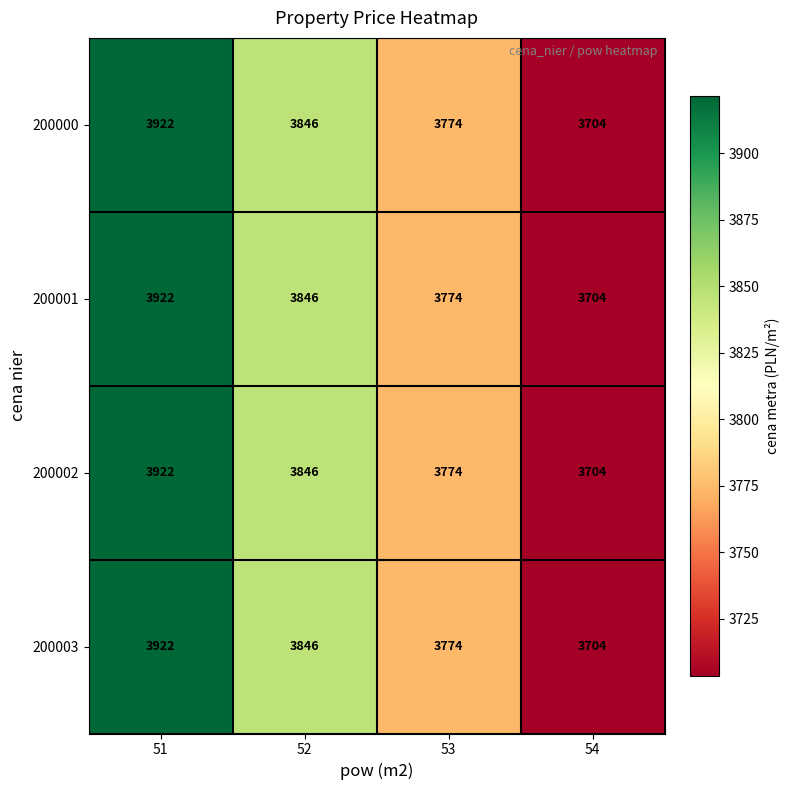

What is the sum of the 200003 values at 54 and 53?

7478